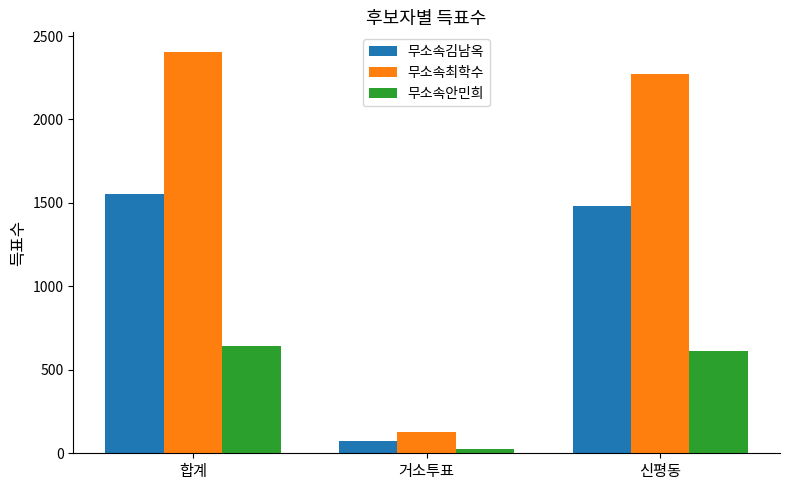

Reading left to right, what are all the values shown in this chart?

무소속김남옥: 1553	72	1481
무소속최학수: 2402	129	2273
무소속안민희: 640	28	612